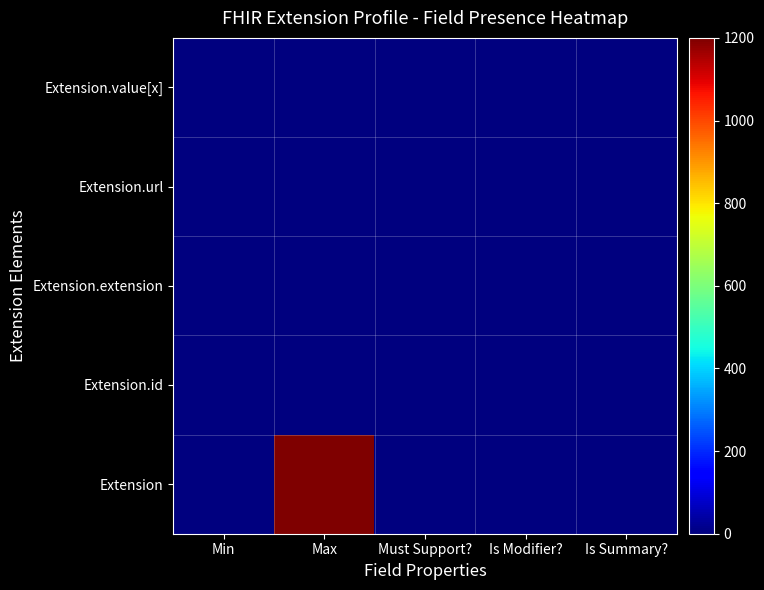

What is the maximum value shown in the chart?

1200